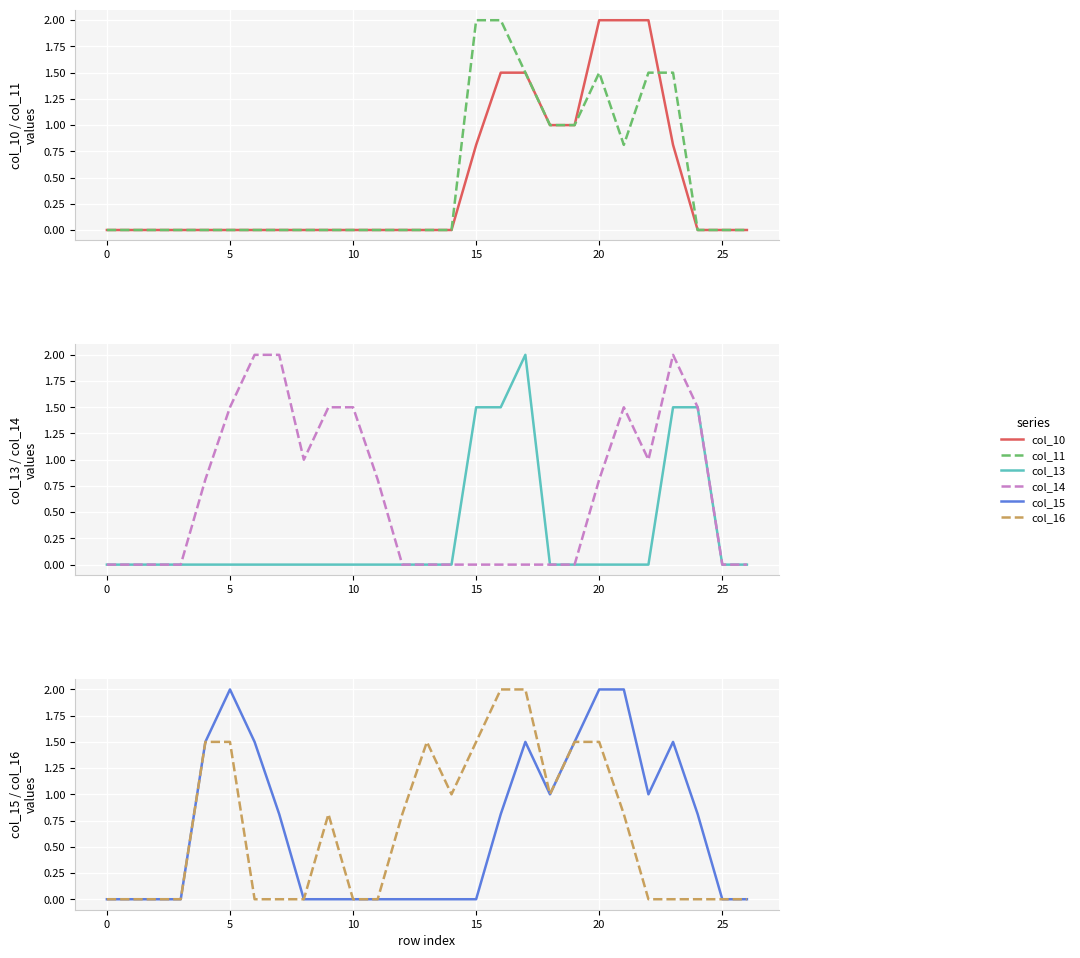

How many interior local valleys does the col_14 series have?

2